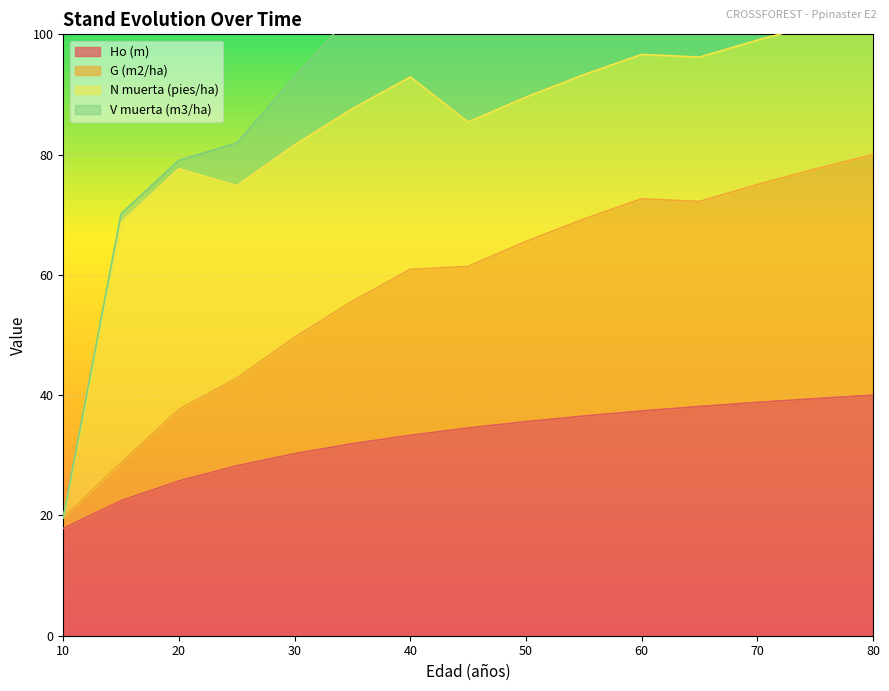

Is it true that G (m2/ha) equals 88.8 at 30?

False